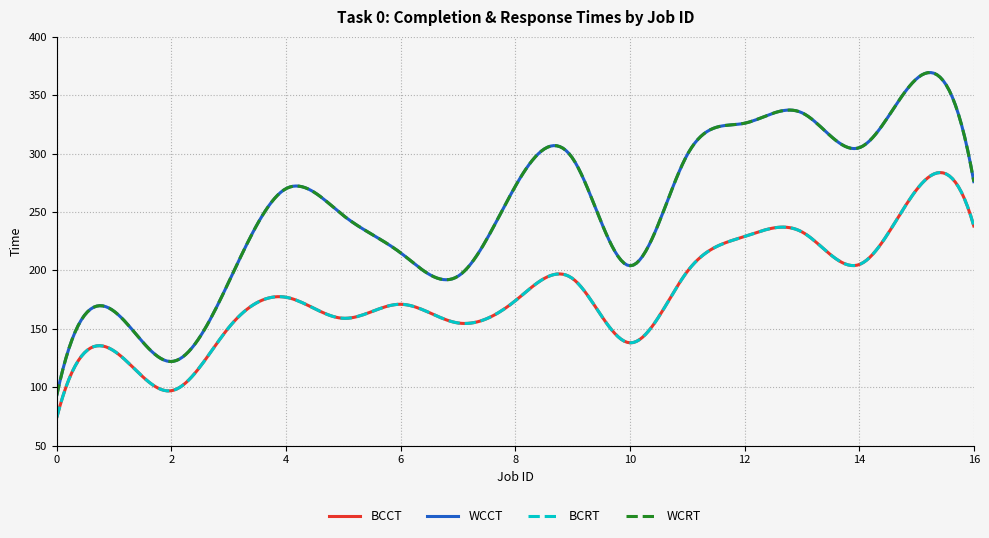

Is this an area chart (filled region under the line)?

No